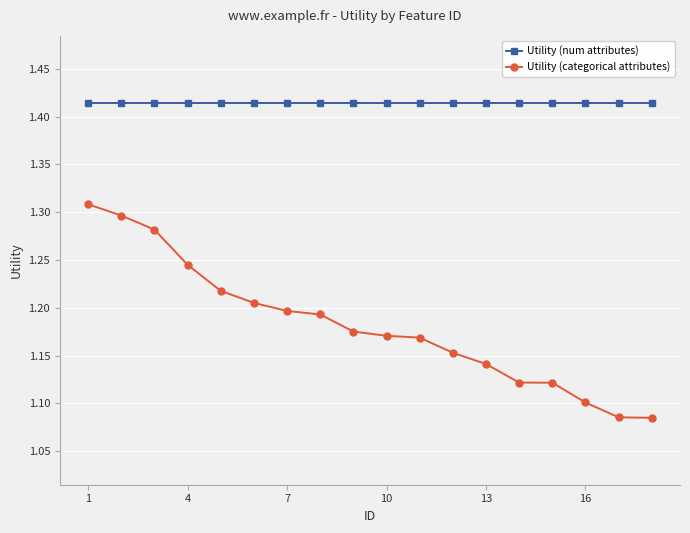

What is the sum of all Utility (categorical attributes) values?

21.3